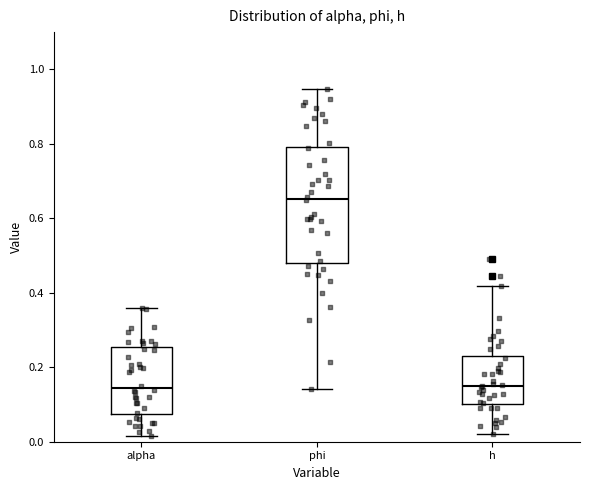

Which box's median line is the highest?

phi